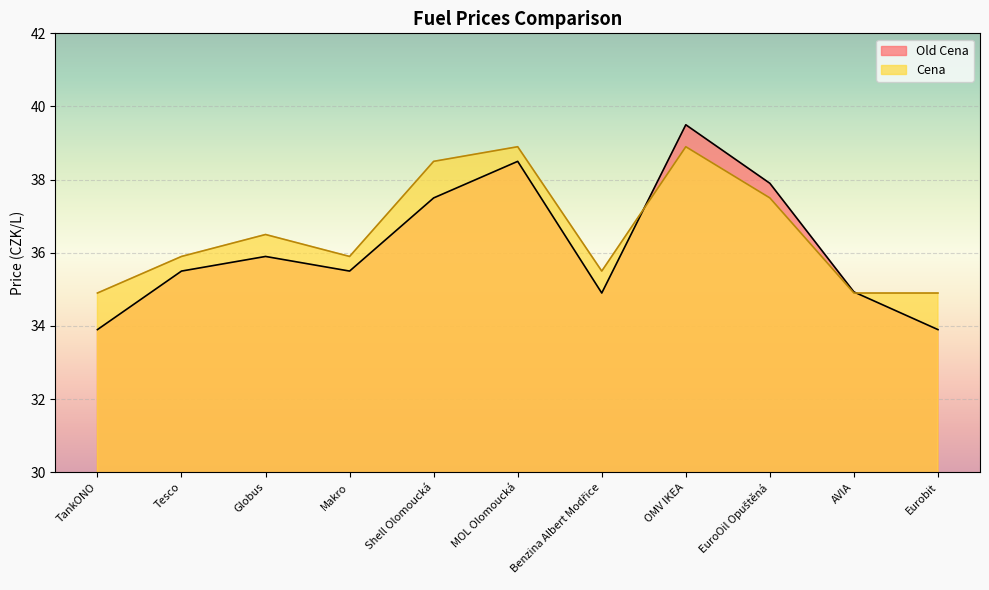

What is the spread (max minus min) of values at OMV IKEA?

0.6